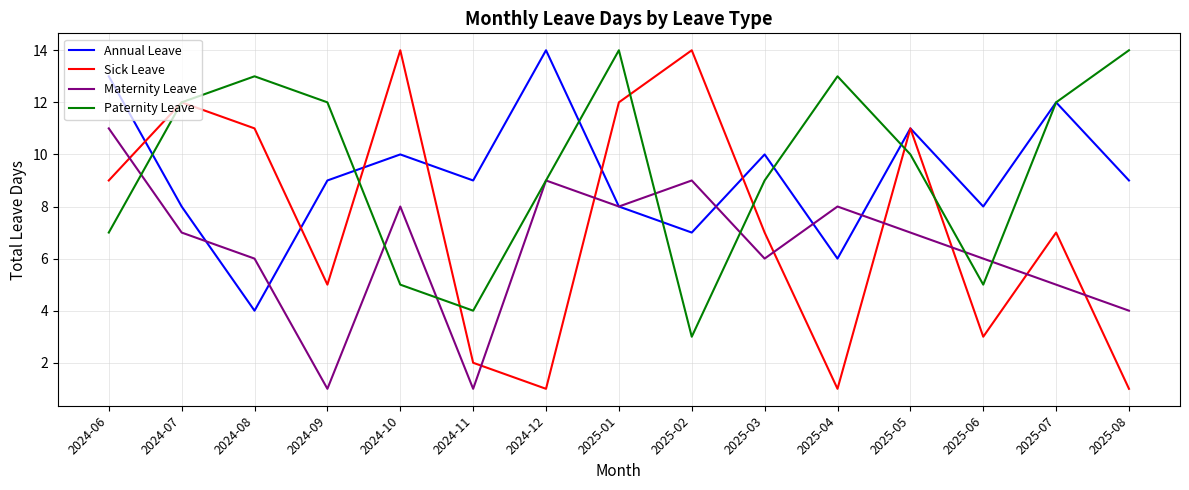

What position from the right is 2025-07?

2